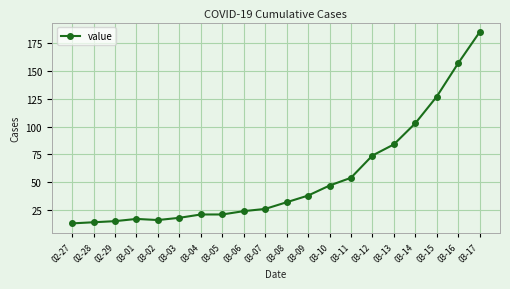

How many data points does each series have?

20